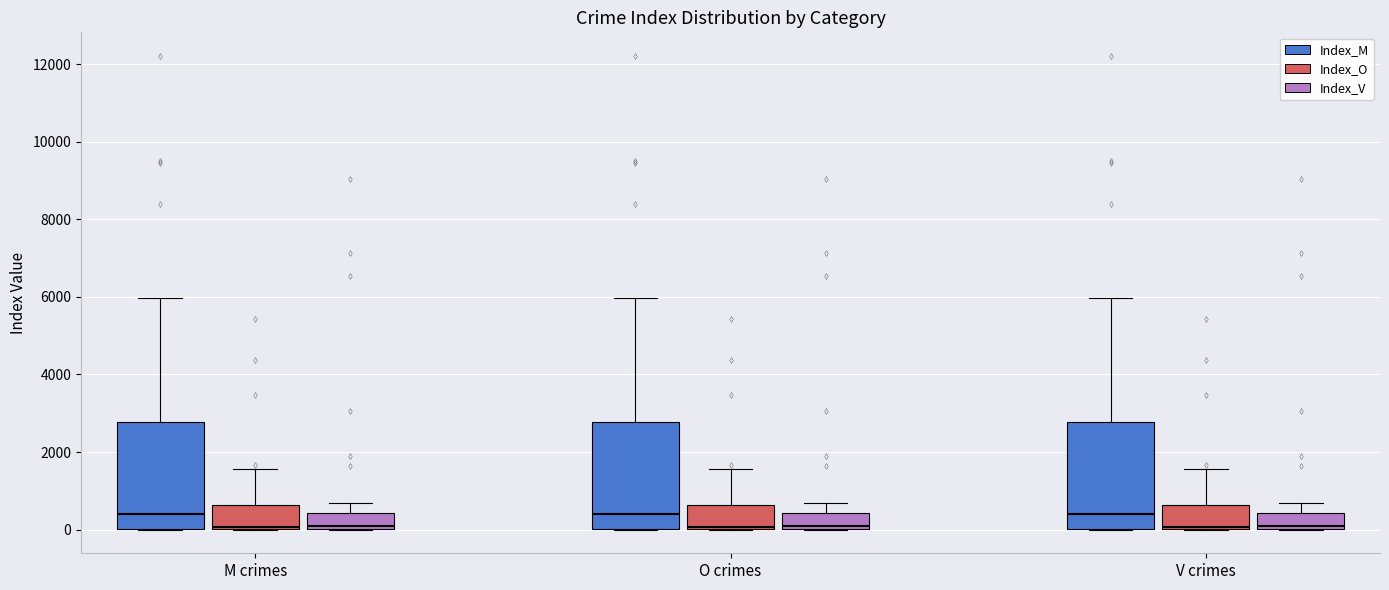

Reading left to right, transcribe this box plot: for each box, give where its median line is, the range the box spans, and where its two whiskers end, as read against the y-axis. The values are not printed on the chart, so give them approximately, as read against the axis.

M crimes (Index_M): median 400, box 0 to 2800, whiskers 0 to 6000
M crimes (Index_O): median 0, box 0 to 600, whiskers 0 to 1600
M crimes (Index_V): median 0 (just above the box's lower edge), box 0 to 400, whiskers 0 to 600
O crimes (Index_M): median 400, box 0 to 2800, whiskers 0 to 6000
O crimes (Index_O): median 0, box 0 to 600, whiskers 0 to 1600
O crimes (Index_V): median 0 (just above the box's lower edge), box 0 to 400, whiskers 0 to 600
V crimes (Index_M): median 400, box 0 to 2800, whiskers 0 to 6000
V crimes (Index_O): median 0, box 0 to 600, whiskers 0 to 1600
V crimes (Index_V): median 0 (just above the box's lower edge), box 0 to 400, whiskers 0 to 600